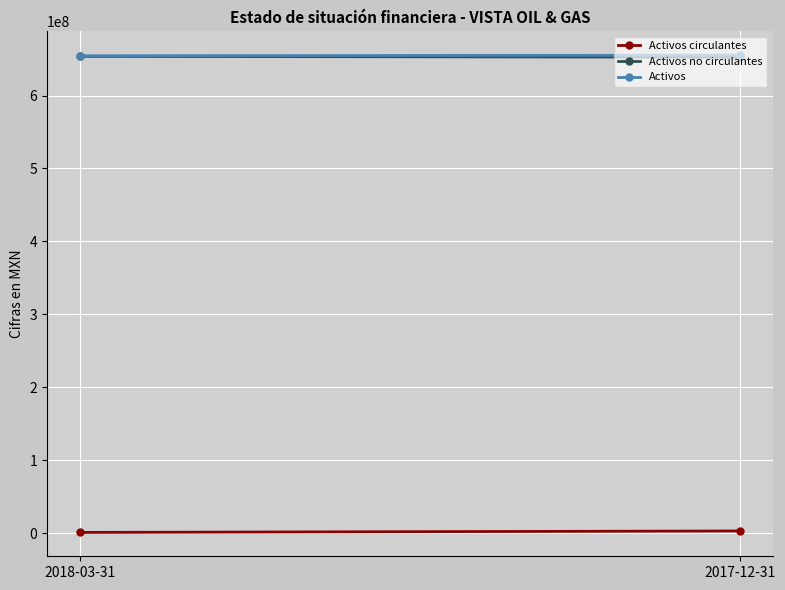

List the series in order of their peak value, lowest first.

Activos circulantes, Activos no circulantes, Activos